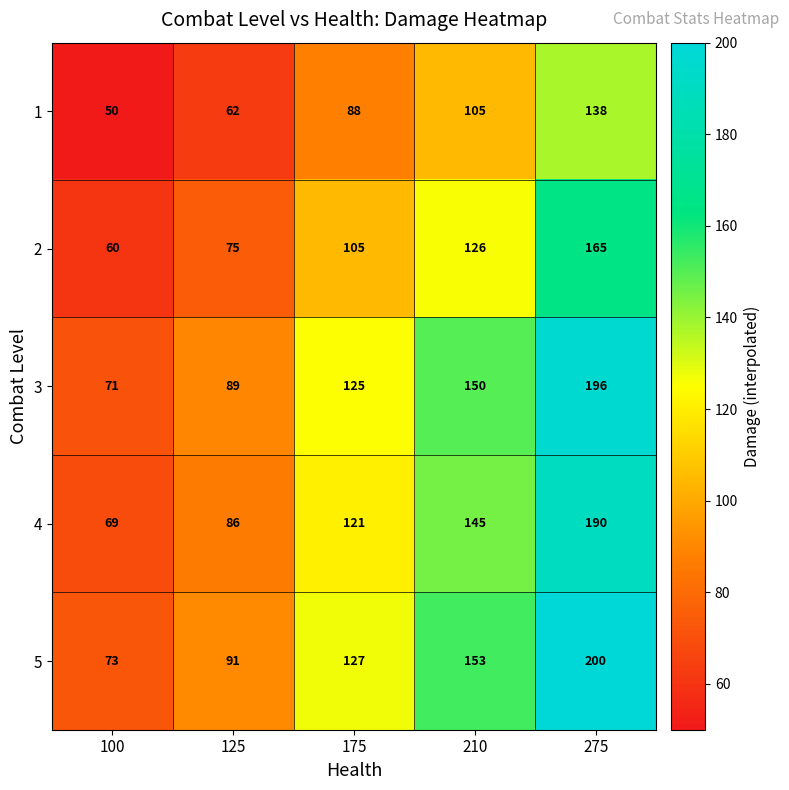

How many data points does each series have?

5